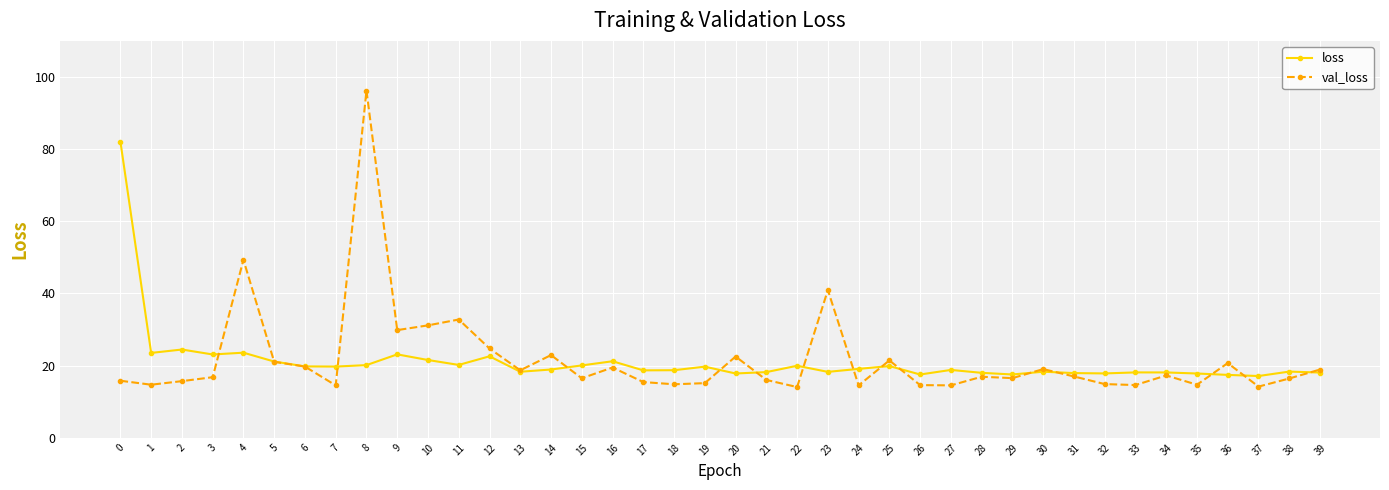

True or false: loss has more than 0 points higher than both neighbors.

True